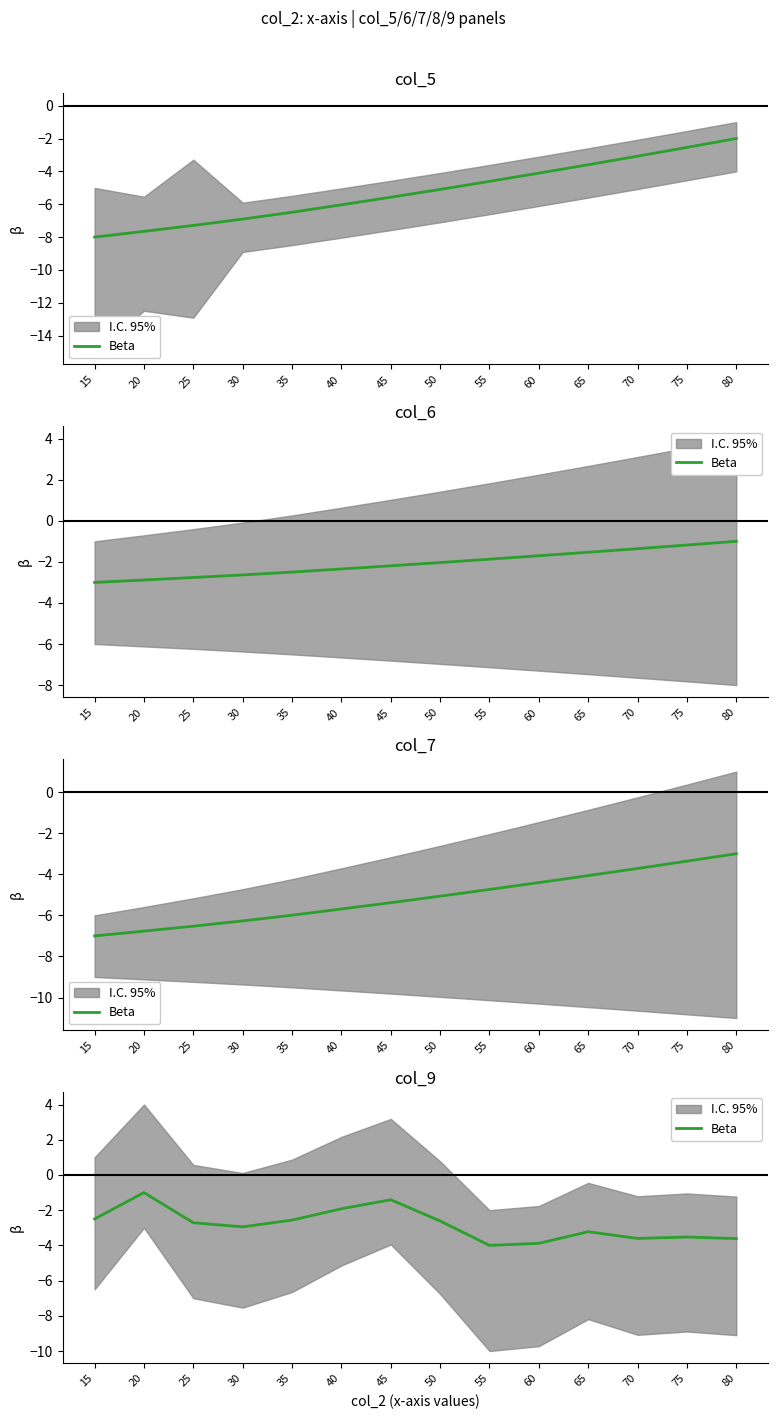

List the labels in order of value, smallest first.

55, 60, 80, 70, 75, 65, 30, 25, 50, 35, 15, 40, 45, 20